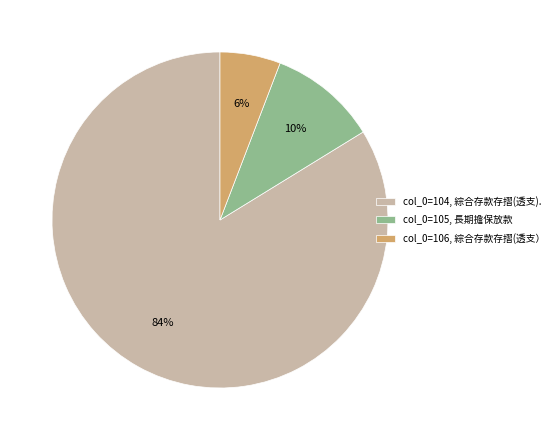

Which has a higher value, col_0=105, 長期擔保放款 or col_0=106, 綜合存款存摺(透支）?

col_0=105, 長期擔保放款